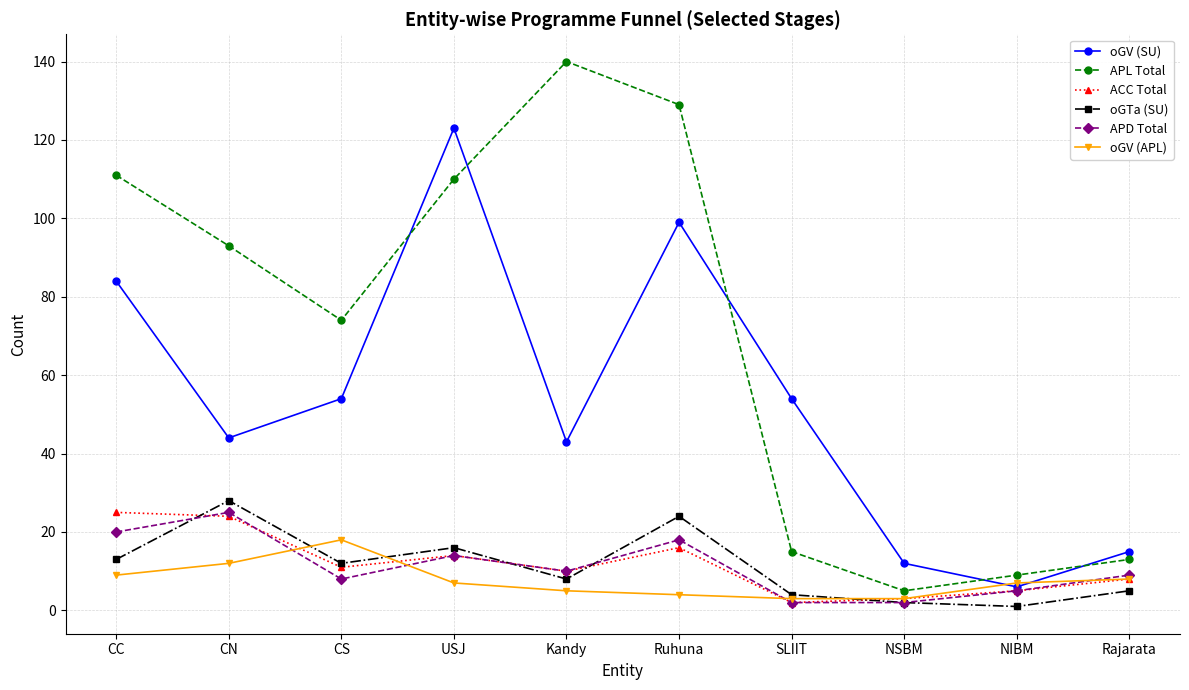

What is the label of the 3rd point from the left?

CS